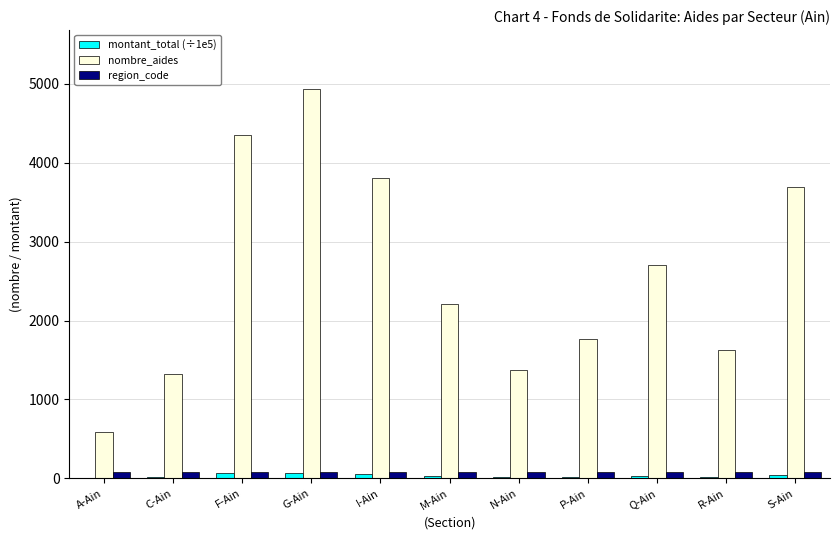

What is the sum of all montant_total (÷1e5) values?

376.5